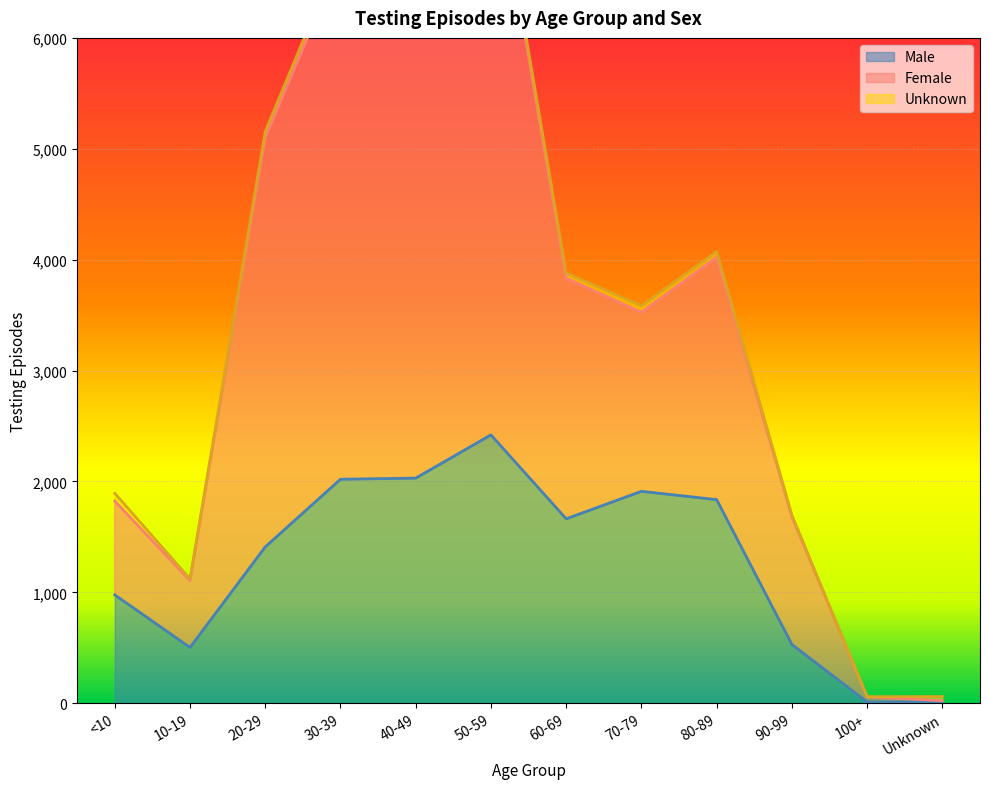

What is the smallest value displayed?

11